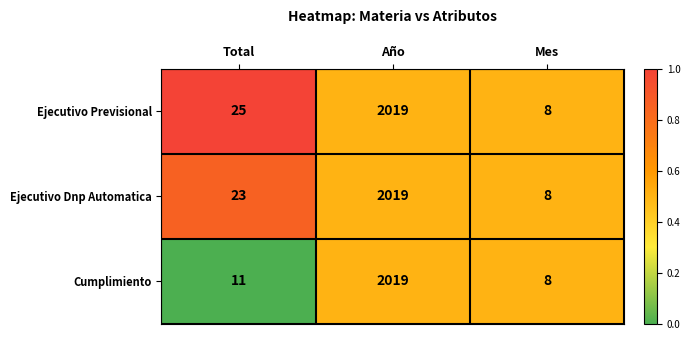

Count the number of data series in this chart.

3